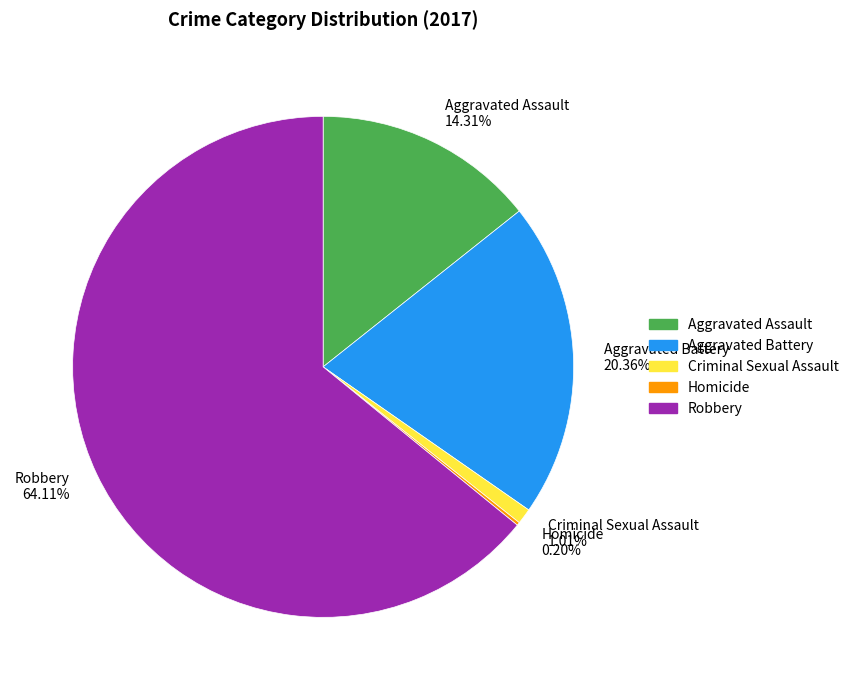

Combined, do Aggravated Battery 20.36% and Criminal Sexual Assault 1.01% account for over 50%?

No